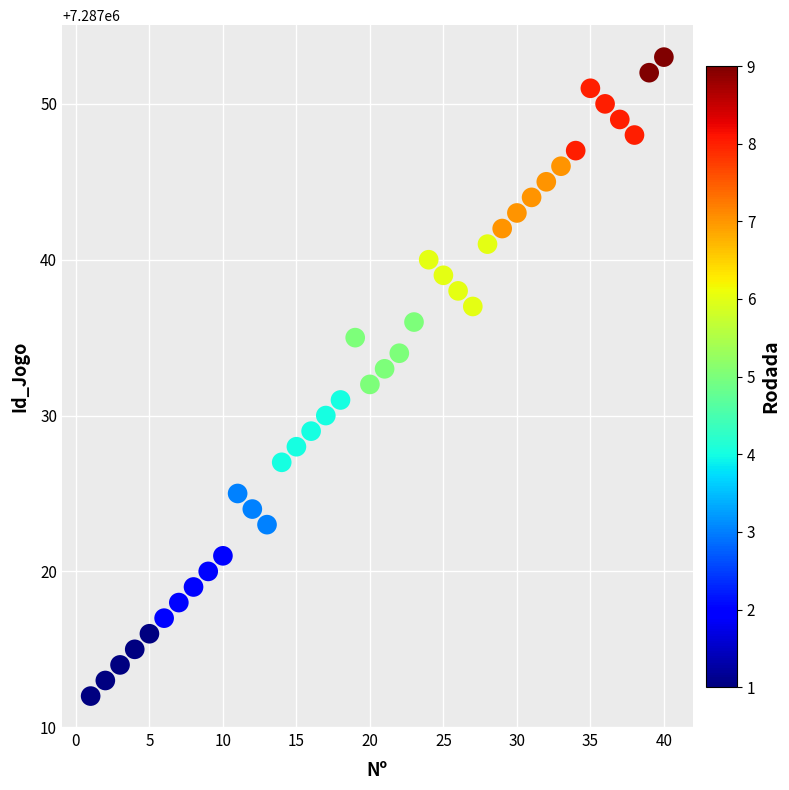

What is the range of Y values (max minus min)?

41